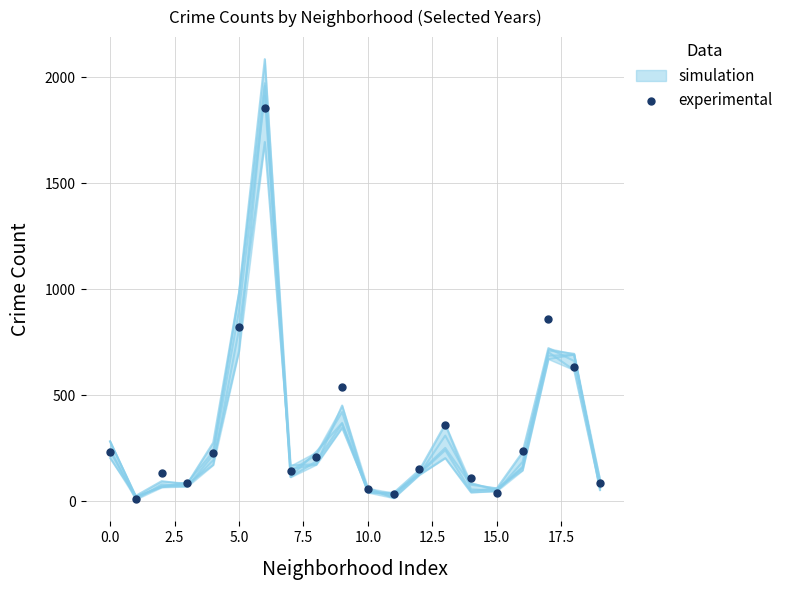

What Y value in the scatter plot is closest to 932?

859